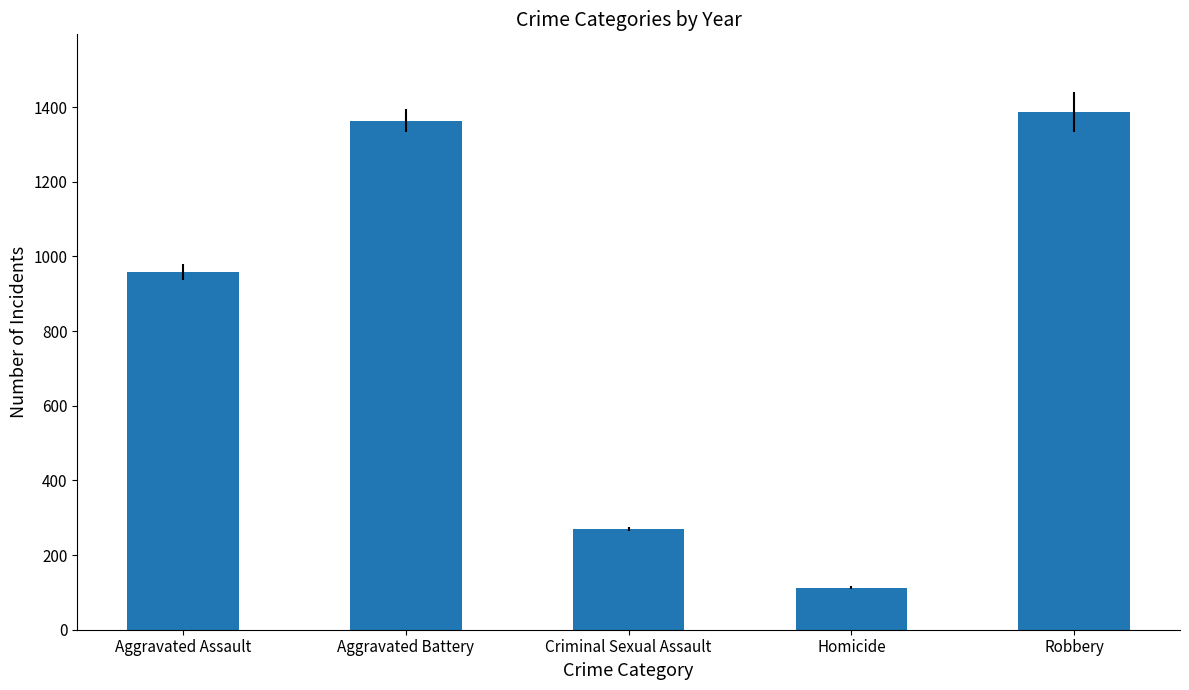

What is the difference between the second highest and minimum values?

1251